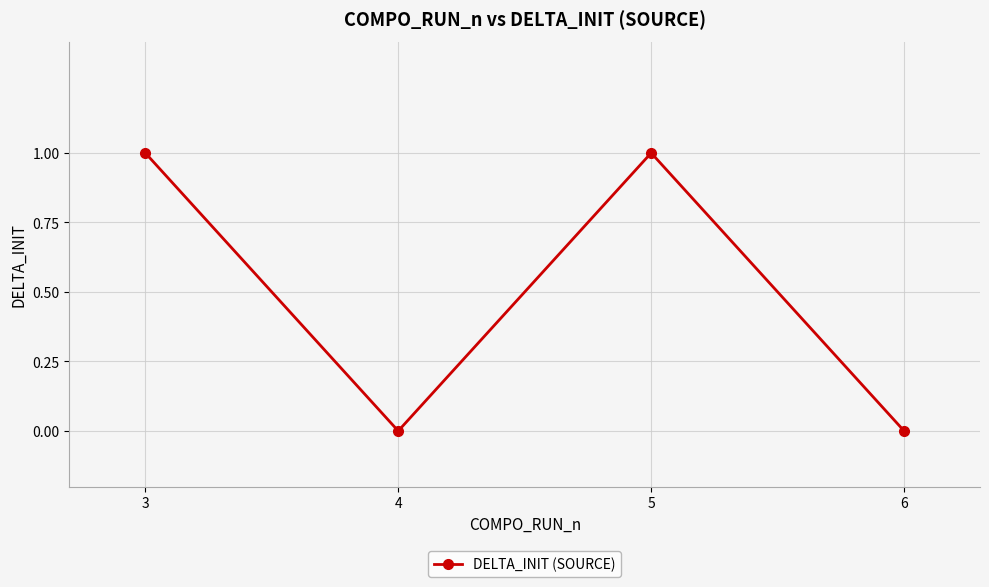

Which has a higher value, 6 or 5?

5